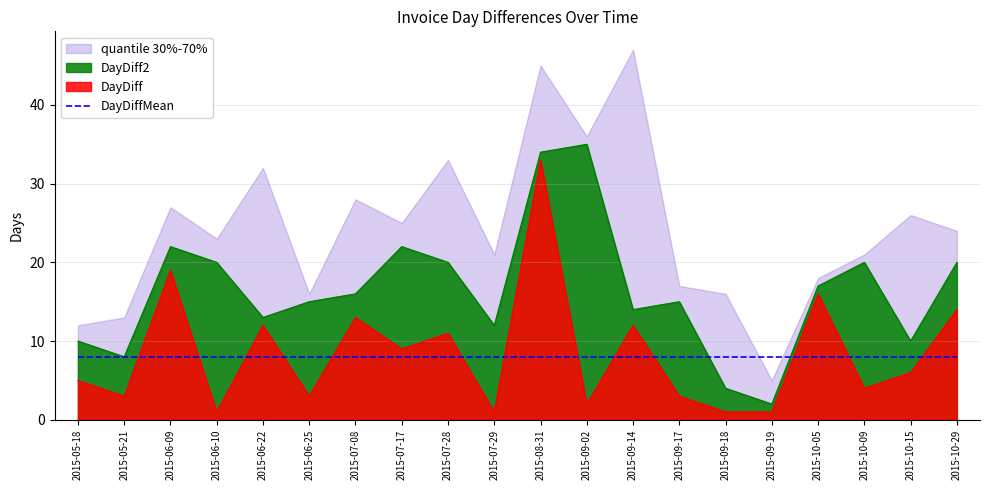

At which label does DayDiff2 reach its minimum?

2015-09-19